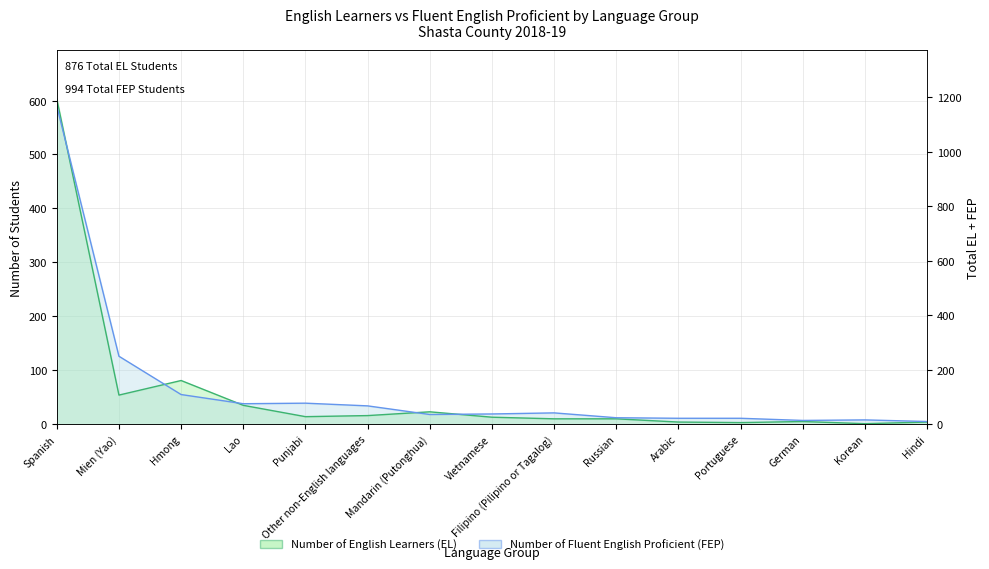

What position from the left is Punjabi?

5